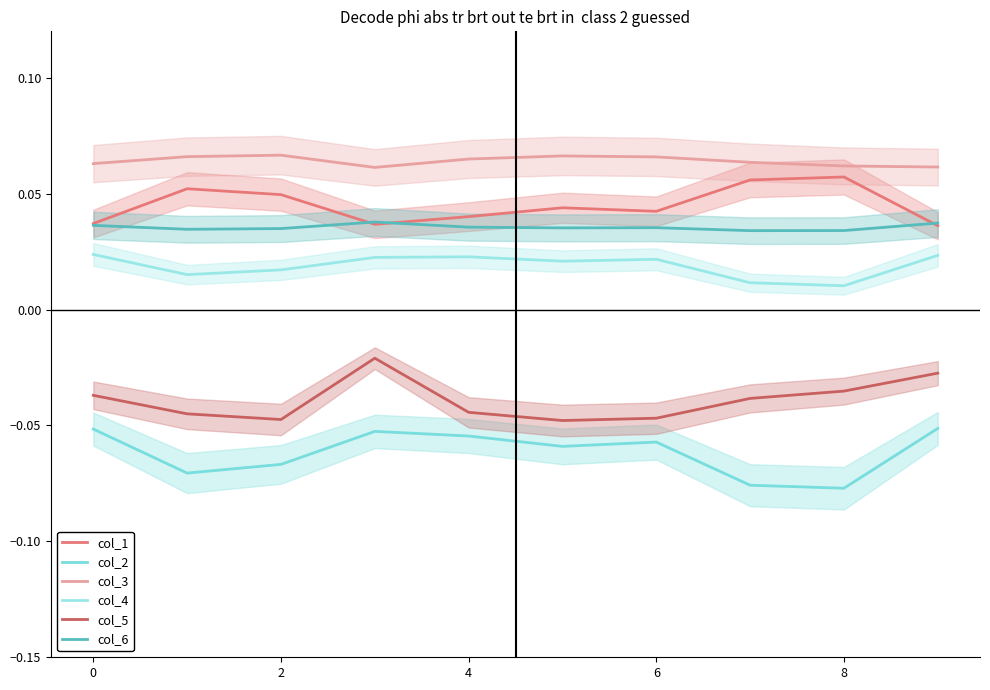

Which has a higher value, 10 or 7?

7